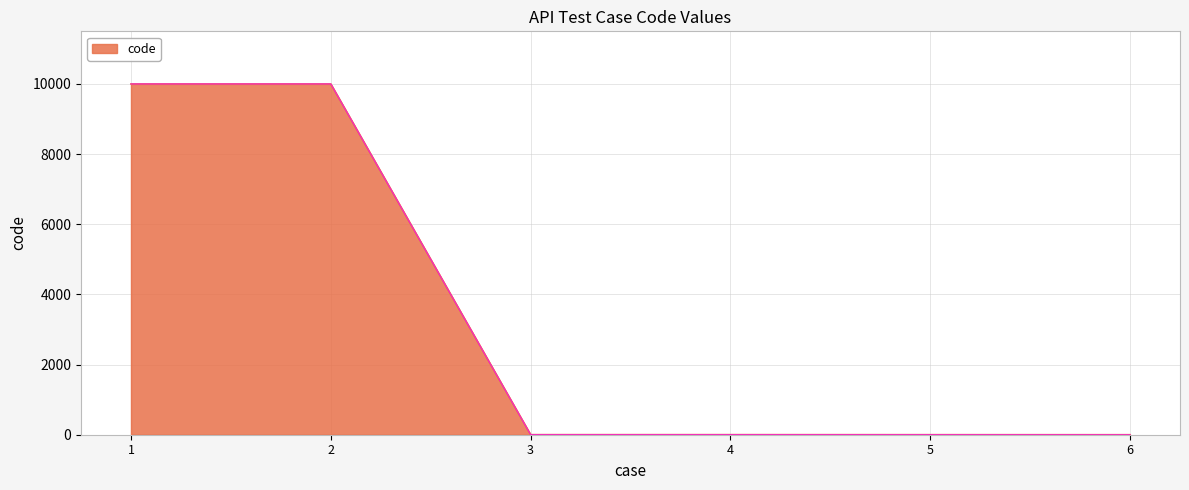

The value at 2 is 14693. True or false?

False